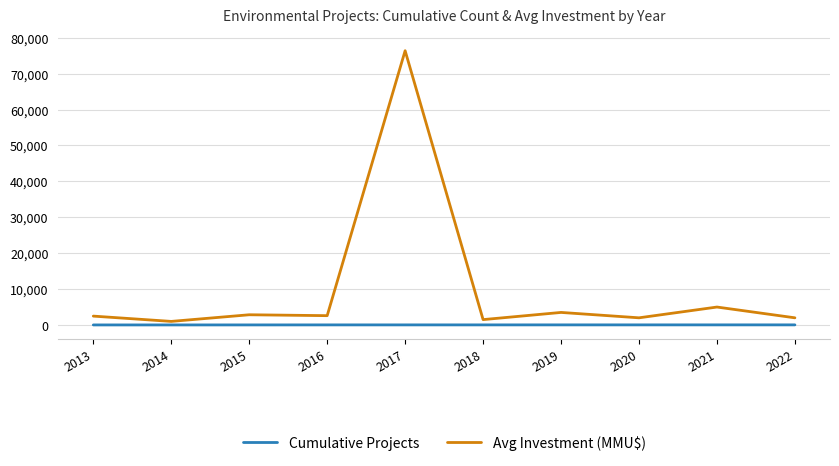

The Avg Investment (MMU$) series shows 1500 at 2018. True or false?

True